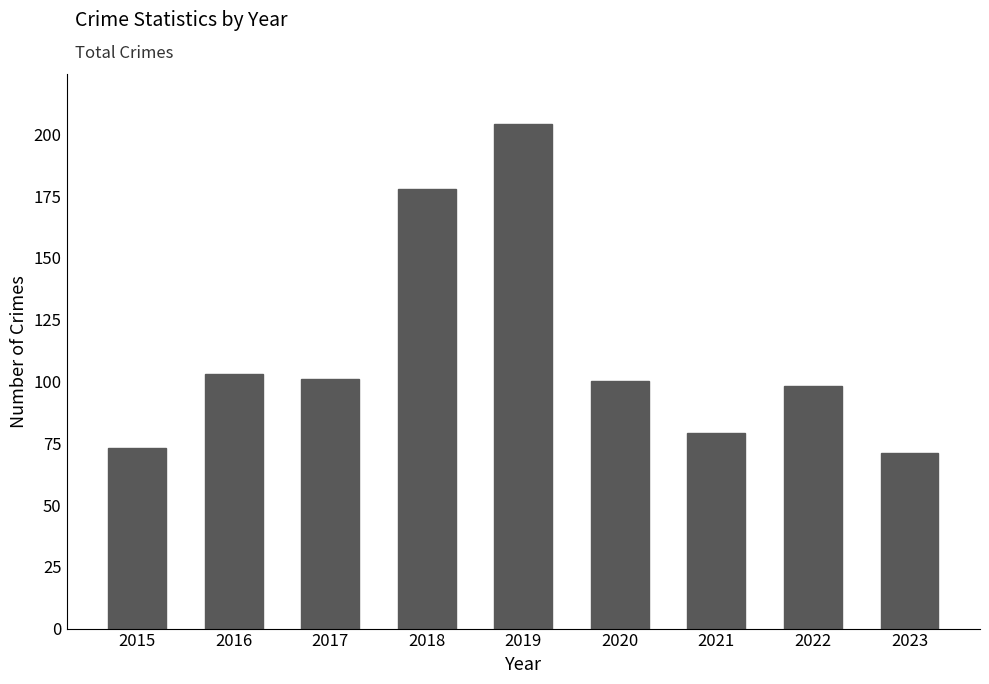

Reading left to right, extract all data points from this chart.

73	103	101	178	204	100	79	98	71